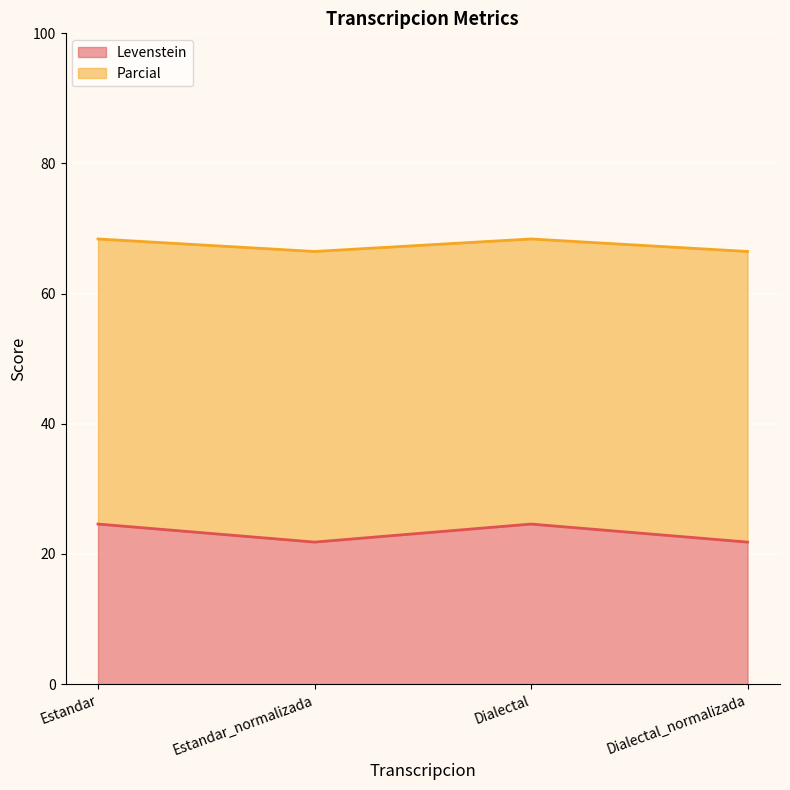

Which label corresponds to the largest value in the chart?

Estandar